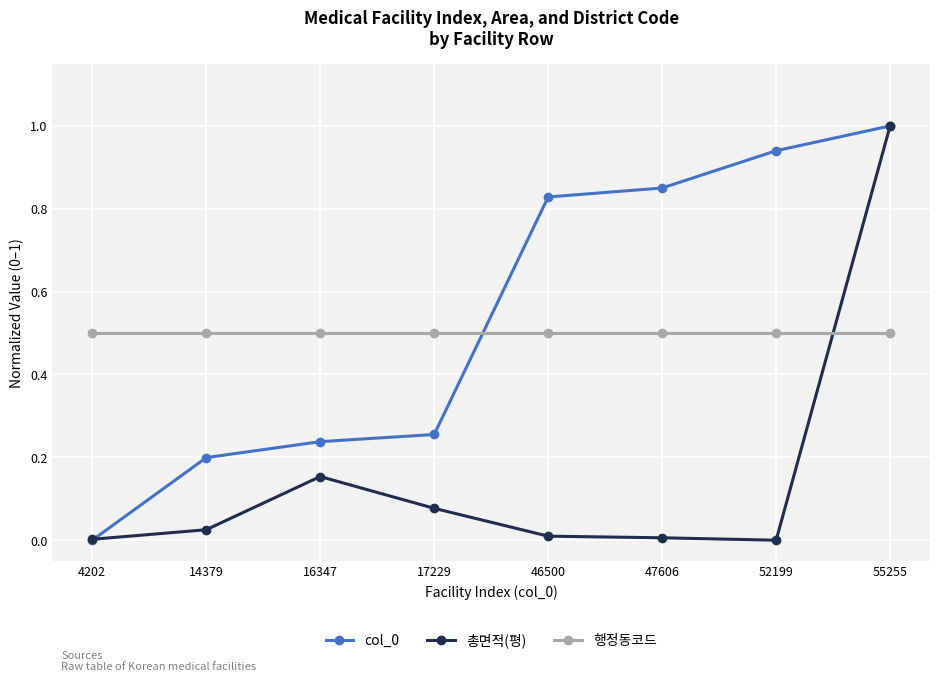

Which category has the highest value in the col_0 series?

55255